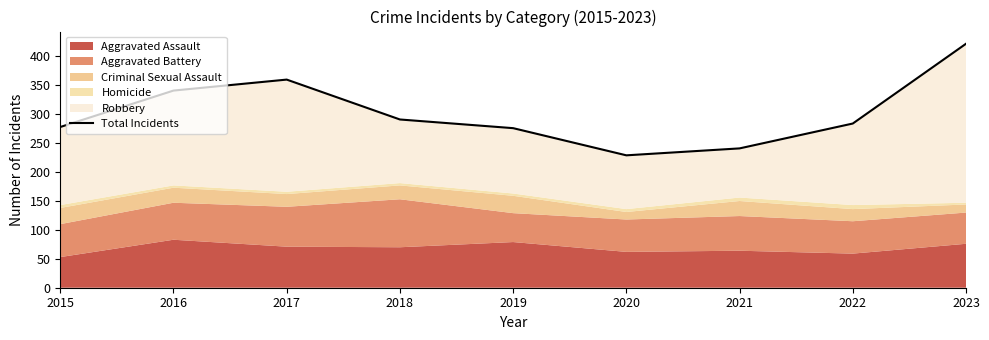

The value at 2015 is 278. True or false?

True